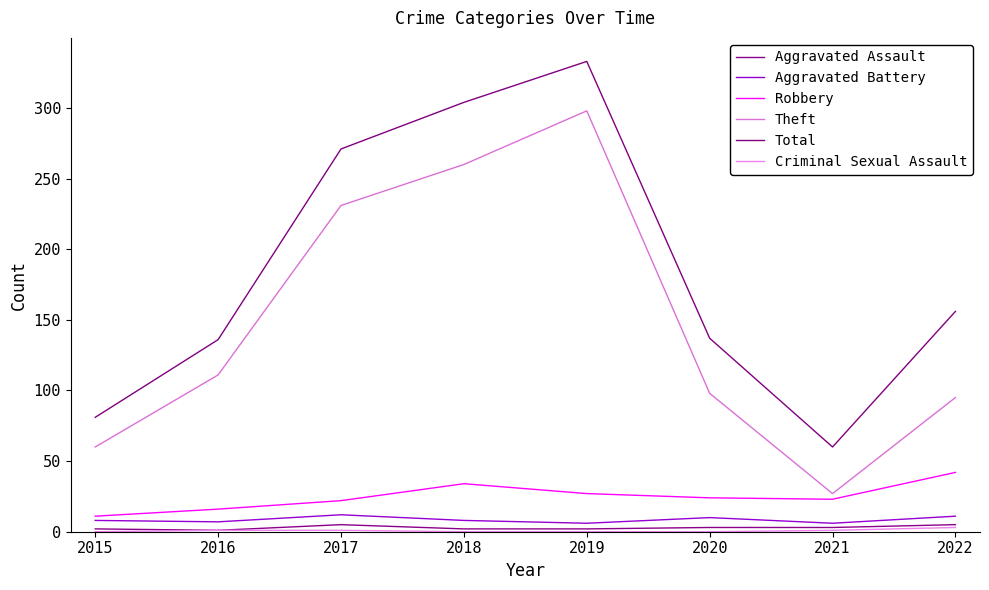

Does the chart display data point markers on the line(s)?

No